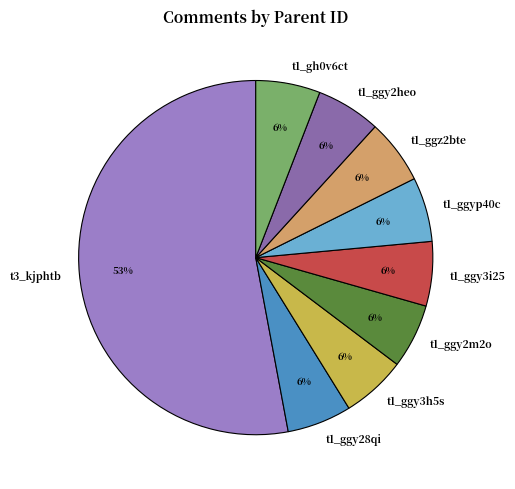

Is the sum of t1_ggy3i25 and t1_ggy3h5s greater than half?

No